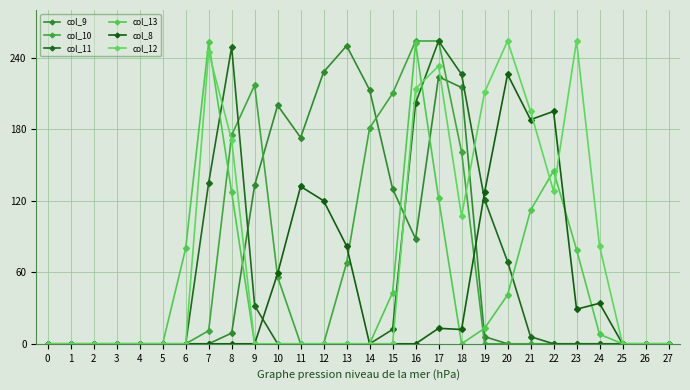

What is the value of the col_12 point at the 25th from the left?

82